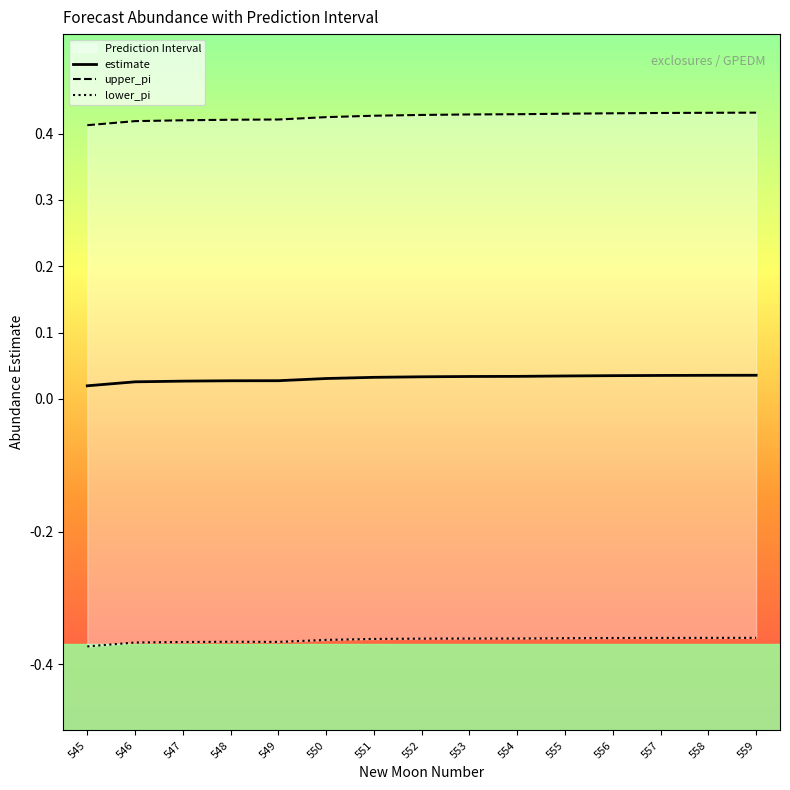

At which label is upper_pi closest to 0?

545